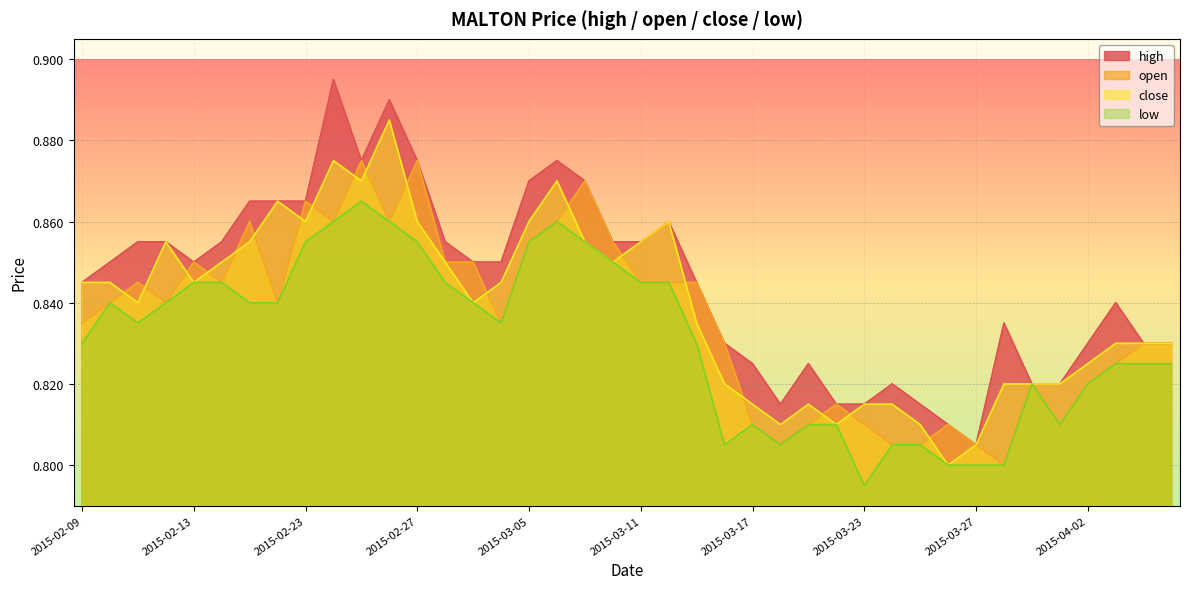

At how many categories does at least one series exceed 0?

40